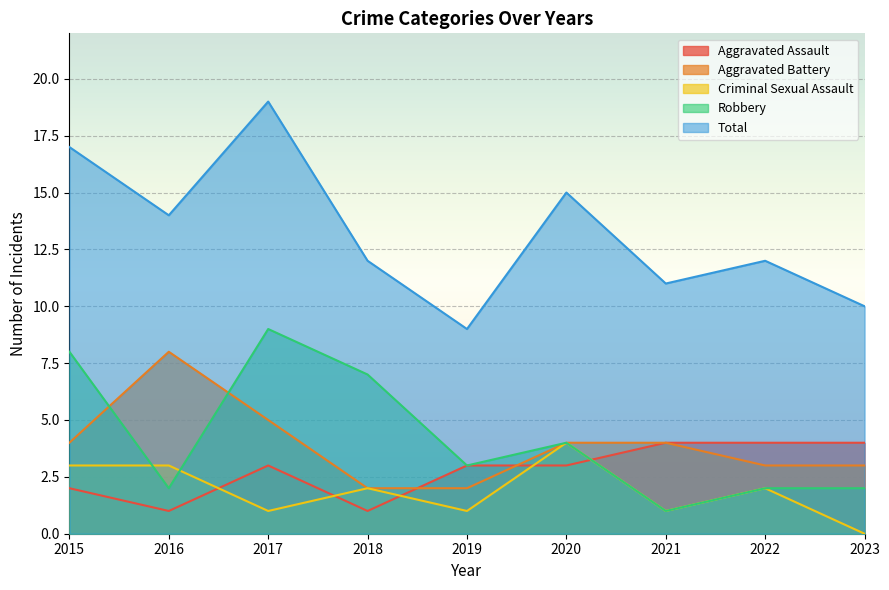

Is the value of Aggravated Assault at 2022 greater than the value of Robbery at 2022?

Yes